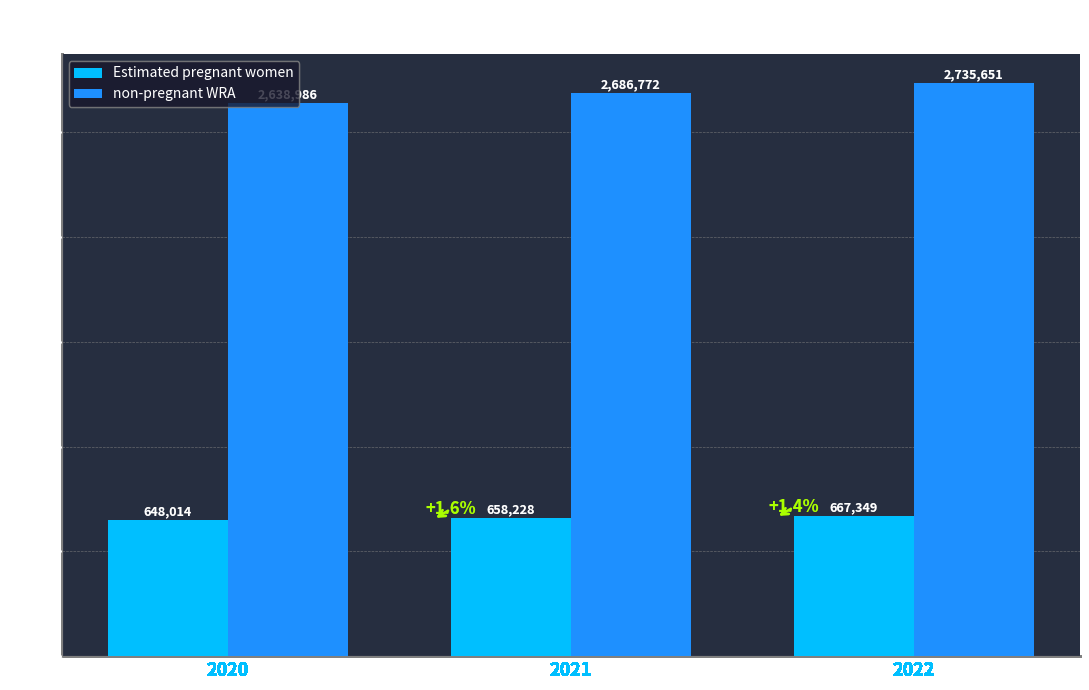

Reading left to right, list all the values displayed in this chart.

Estimated pregnant women: 2020=648014.3	2021=658227.7	2022=667348.9
non-pregnant WRA: 2020=2638985.7	2021=2686772.3	2022=2735651.1